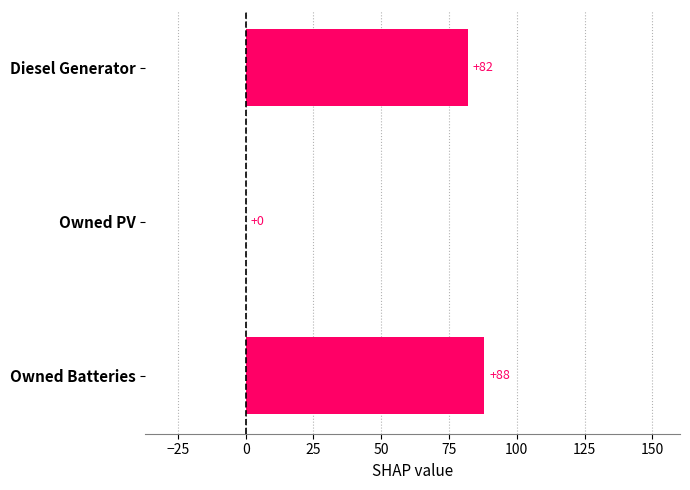

What is the maximum value shown in the chart?

88